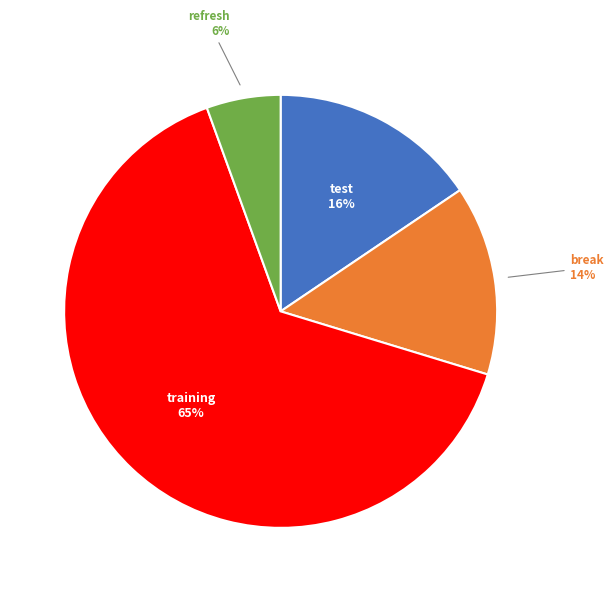

Does any single category account for the majority?

Yes